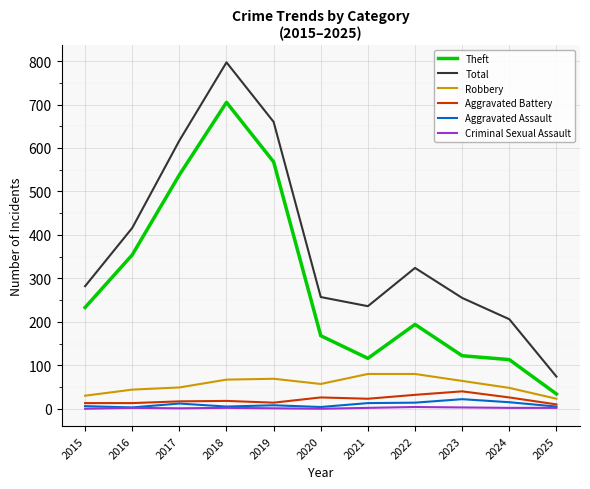

Is it true that Aggravated Battery equals 40 at 2023?

True